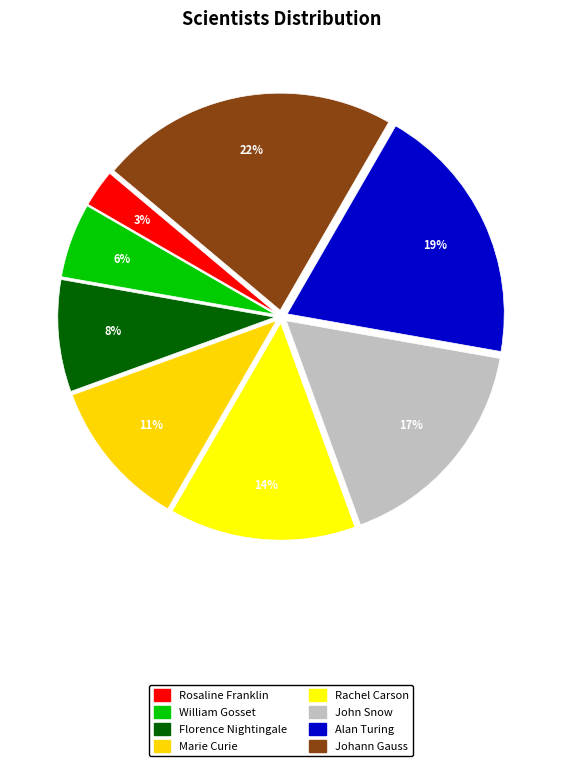

Do Florence Nightingale and Marie Curie together represent more than half of the pie?

No